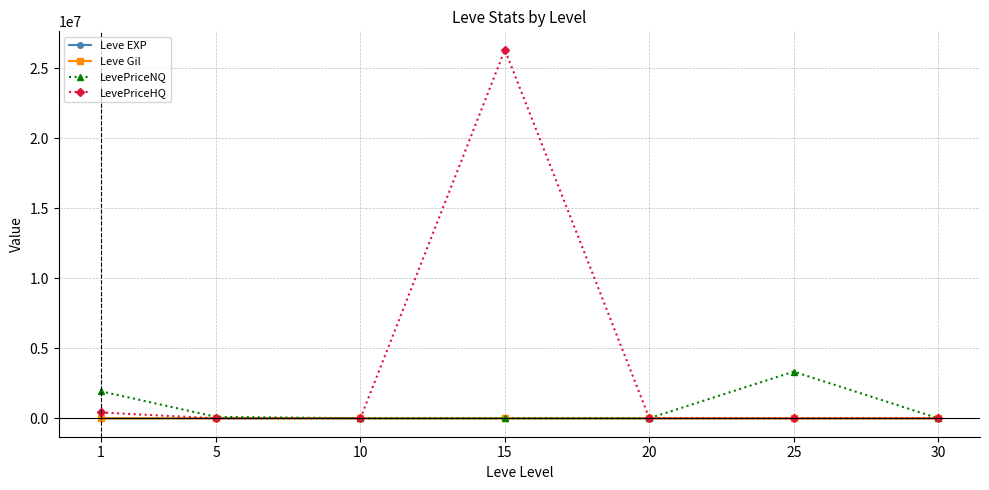

What is the greatest value displayed?

26326468.8